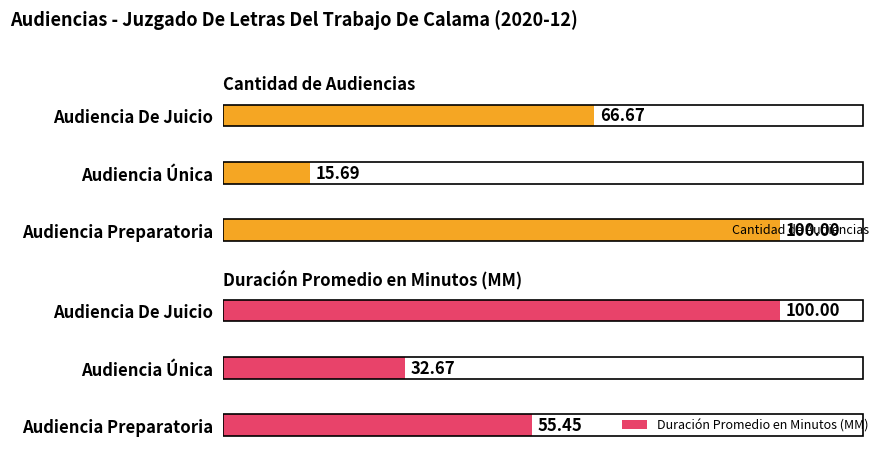

What are all the series names shown in the legend?

Cantidad de Audiencias, Duración Promedio en Minutos (MM)